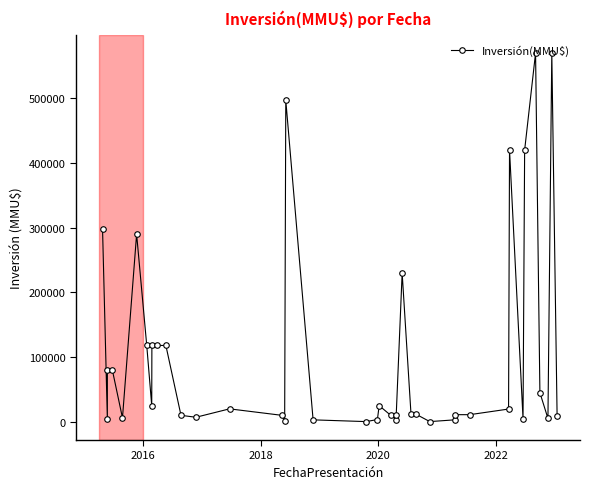

Count the number of data series in this chart.

1